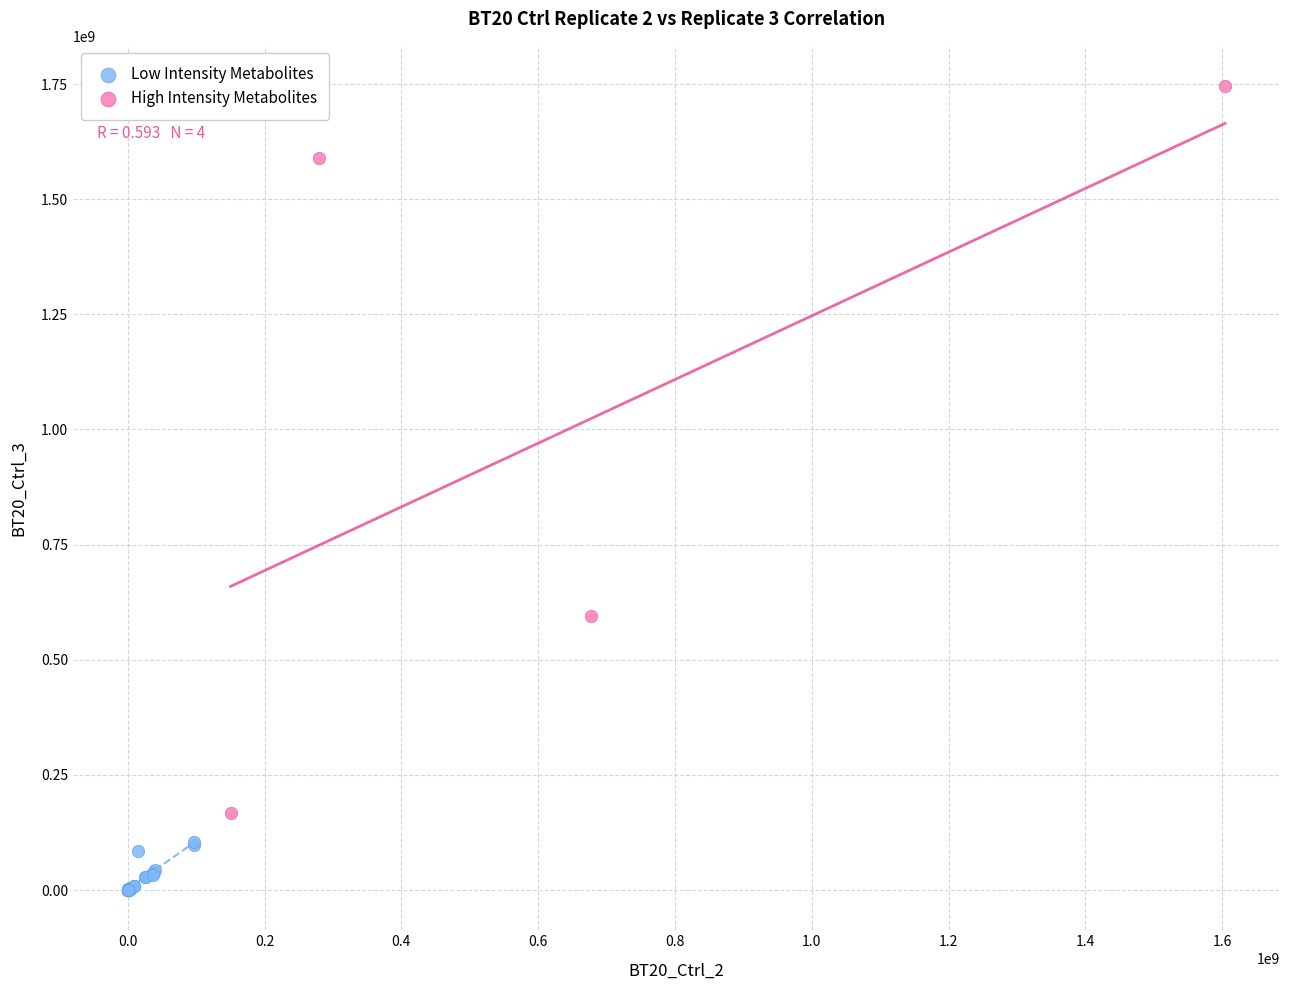

What are all the series names shown in the legend?

Low Intensity Metabolites, High Intensity Metabolites